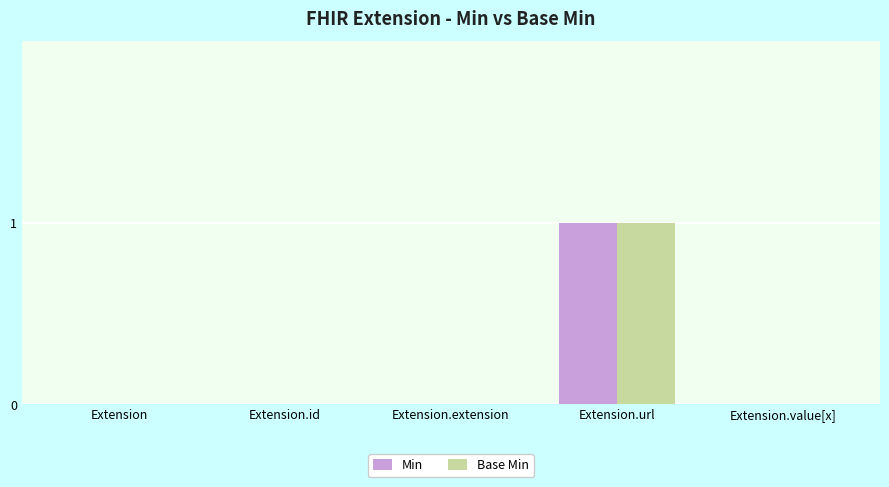

Which label corresponds to the largest value in the chart?

Extension.url